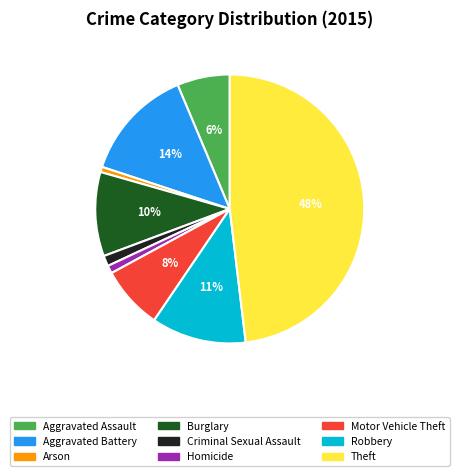

How many slices are in this pie chart?

9